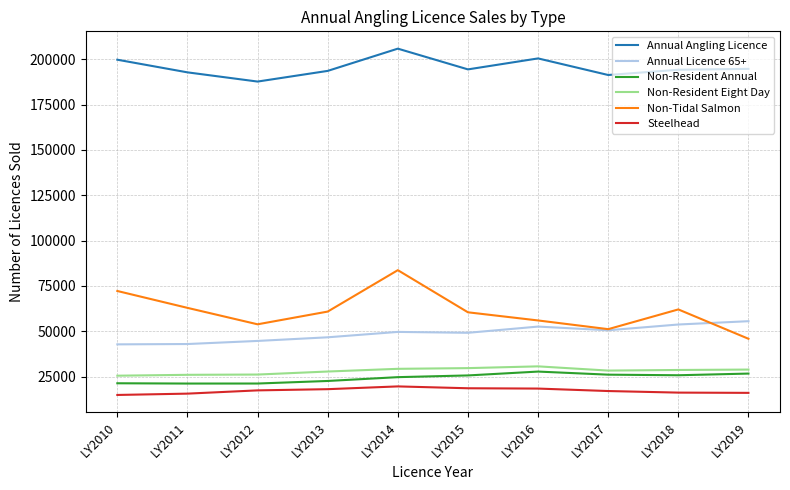

At which category is the sum across all series the highest?

LY2014